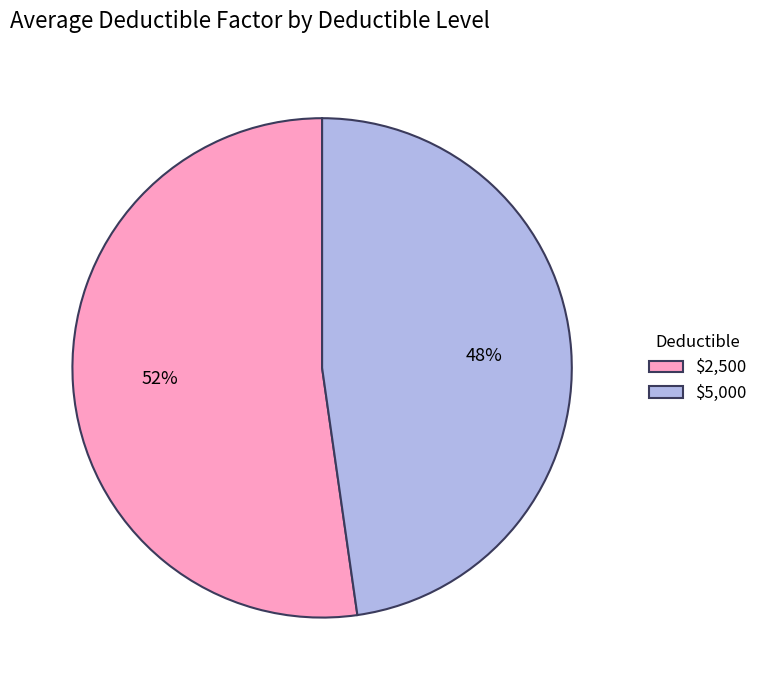

To the nearest percent, what is the average slice percentage?

50%